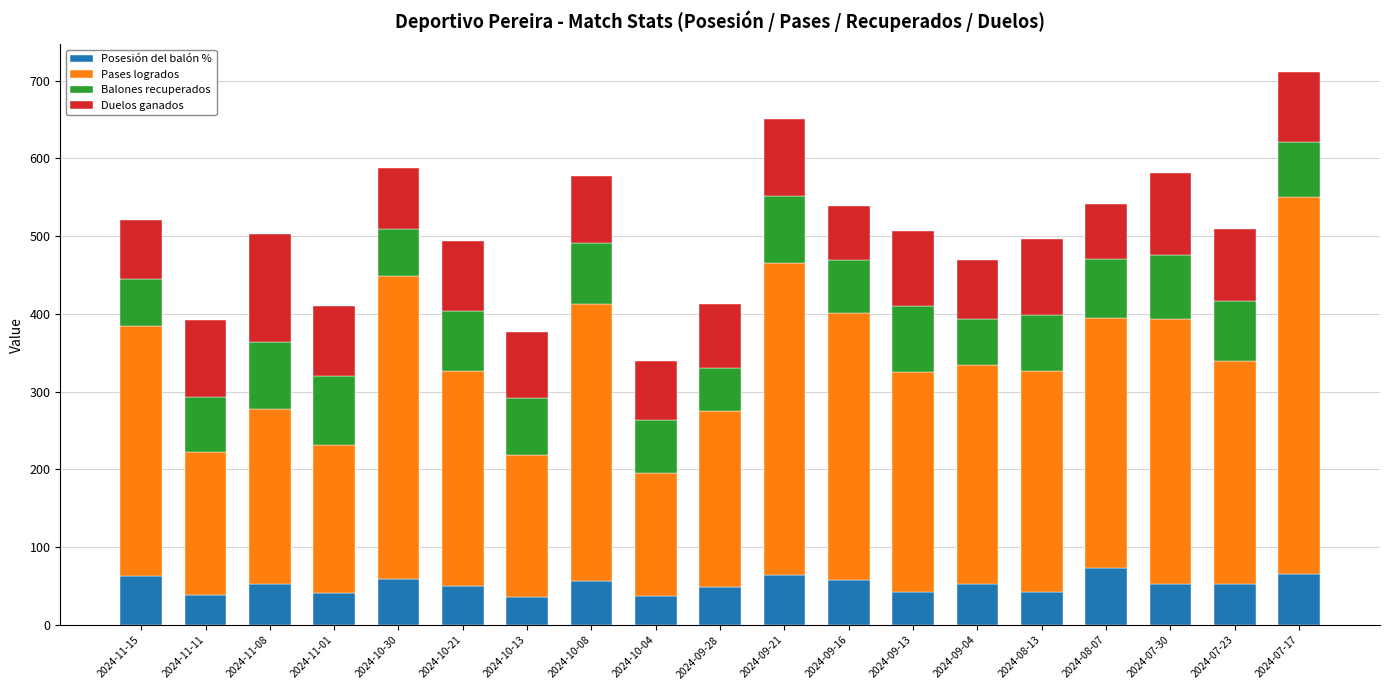

What is the highest value of the Posesión del balón % series?

73.8